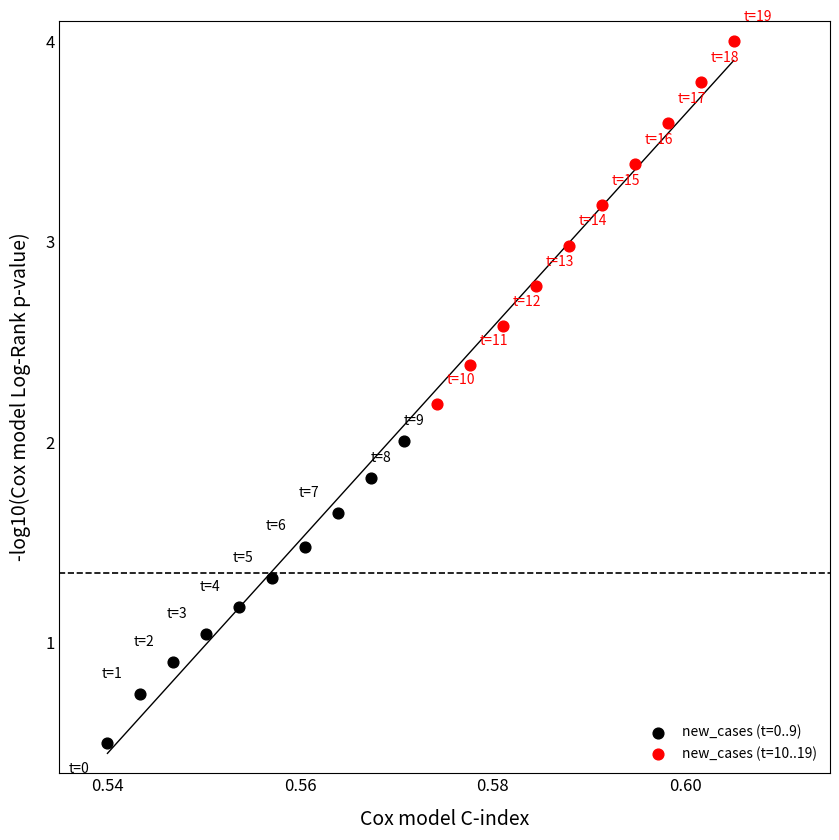

Which series contains the lowest Y value?

new_cases (t=0..9)